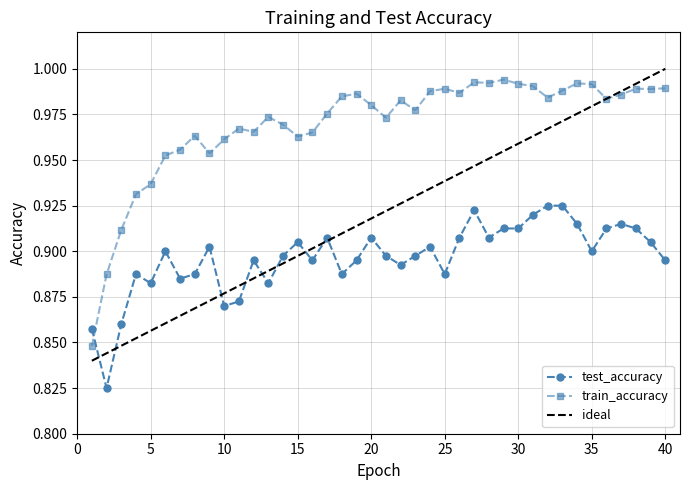

How many interior local peaks does the test_accuracy series have?

10